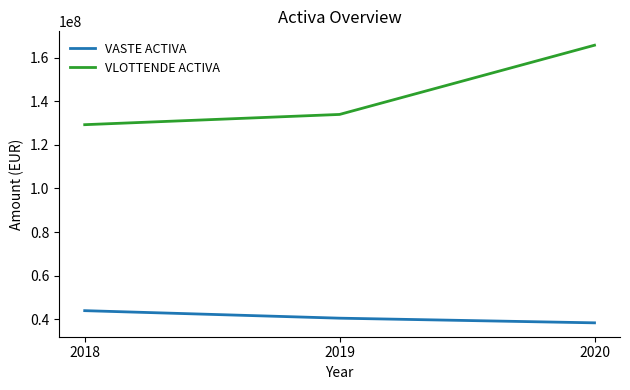

What is the greatest value displayed?

165689642